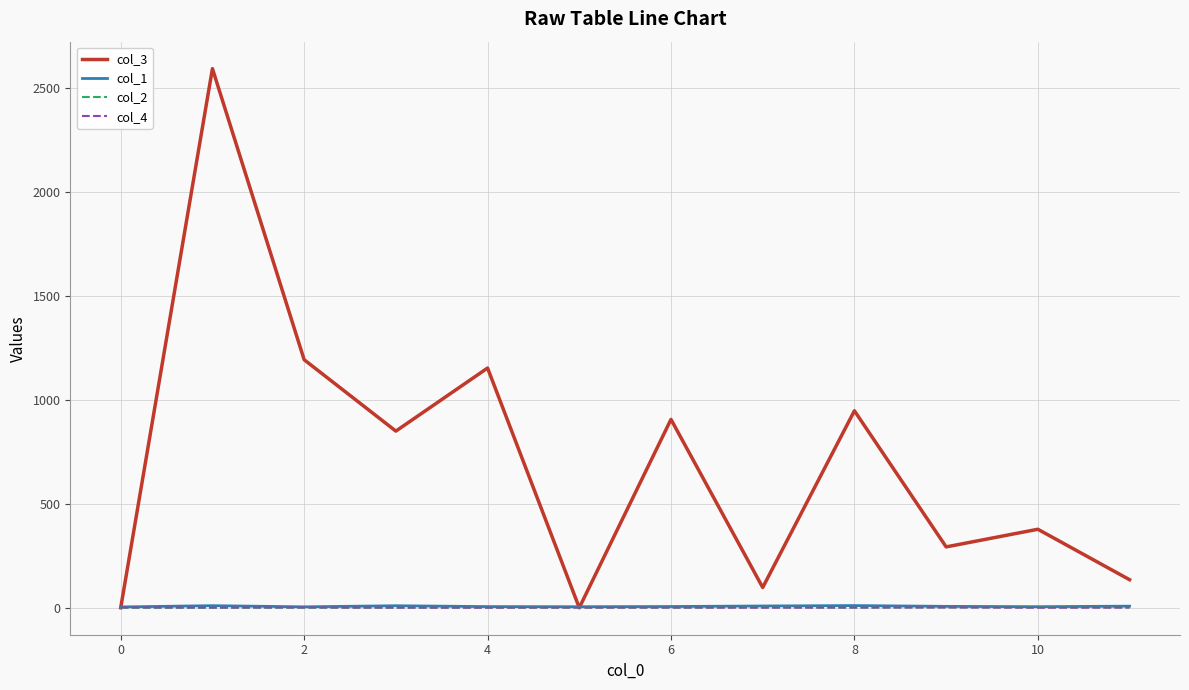

Which series has the largest range (max minus min)?

col_3